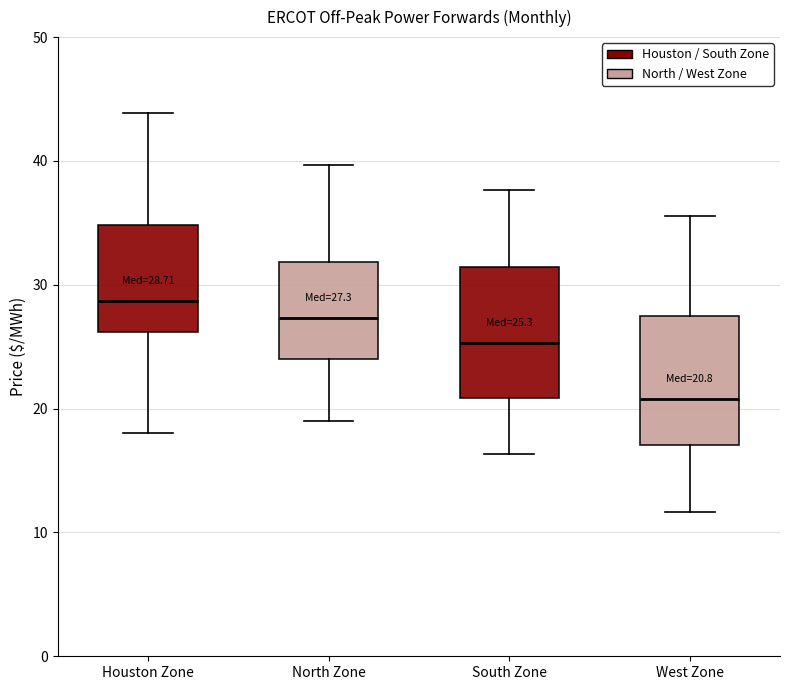

Which box's median line is the highest?

Houston Zone